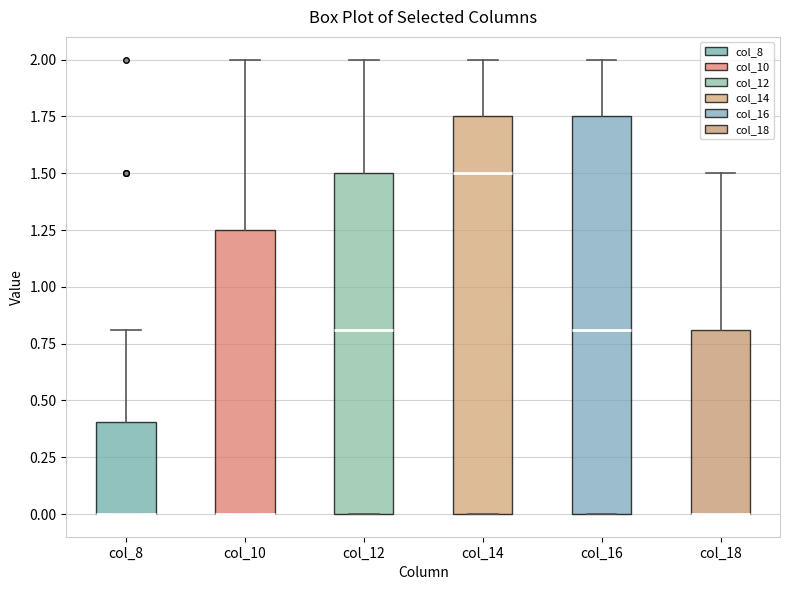

Reading left to right, transcribe this box plot: for each box, give where its median line is, the range the box spans, and where its two whiskers end, as read against the y-axis. The values are not printed on the chart, so give them approximately, as read against the axis.

col_8: median 0.00 (drawn on the box's lower edge), box 0.00 to 0.40, whiskers 0.00 to 0.80
col_10: median 0.00 (drawn on the box's lower edge), box 0.00 to 1.25, whiskers 0.00 to 2.00
col_12: median 0.80, box 0.00 to 1.50, whiskers 0.00 to 2.00
col_14: median 1.50, box 0.00 to 1.75, whiskers 0.00 to 2.00
col_16: median 0.80, box 0.00 to 1.75, whiskers 0.00 to 2.00
col_18: median 0.00 (drawn on the box's lower edge), box 0.00 to 0.80, whiskers 0.00 to 1.50